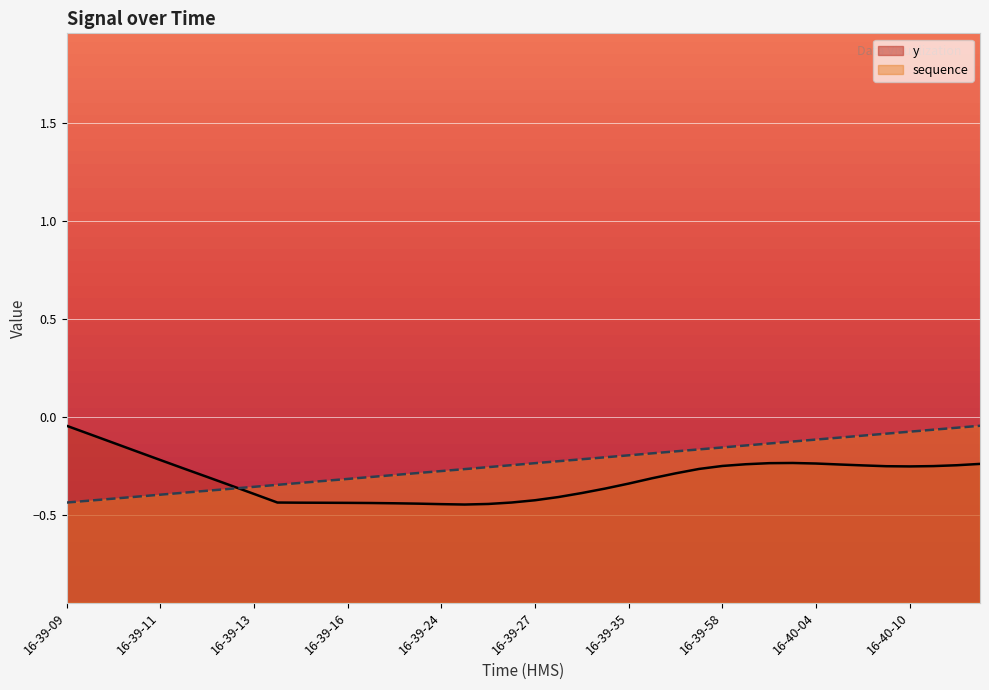

True or false: sequence has more than 1 points higher than both neighbors.

False